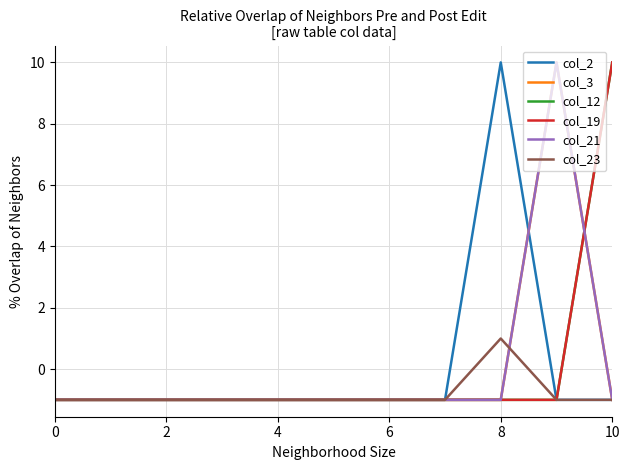

True or false: col_2 has more than 0 interior local peaks.

True